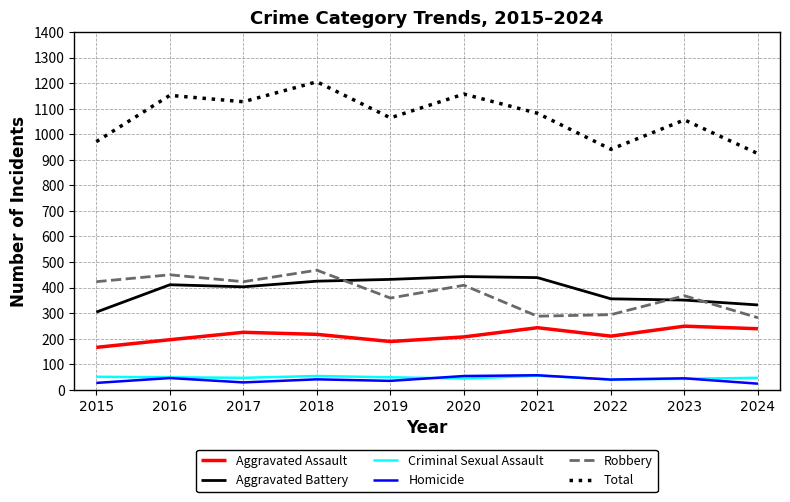

The value of Aggravated Assault at 2023 is 142. True or false?

False